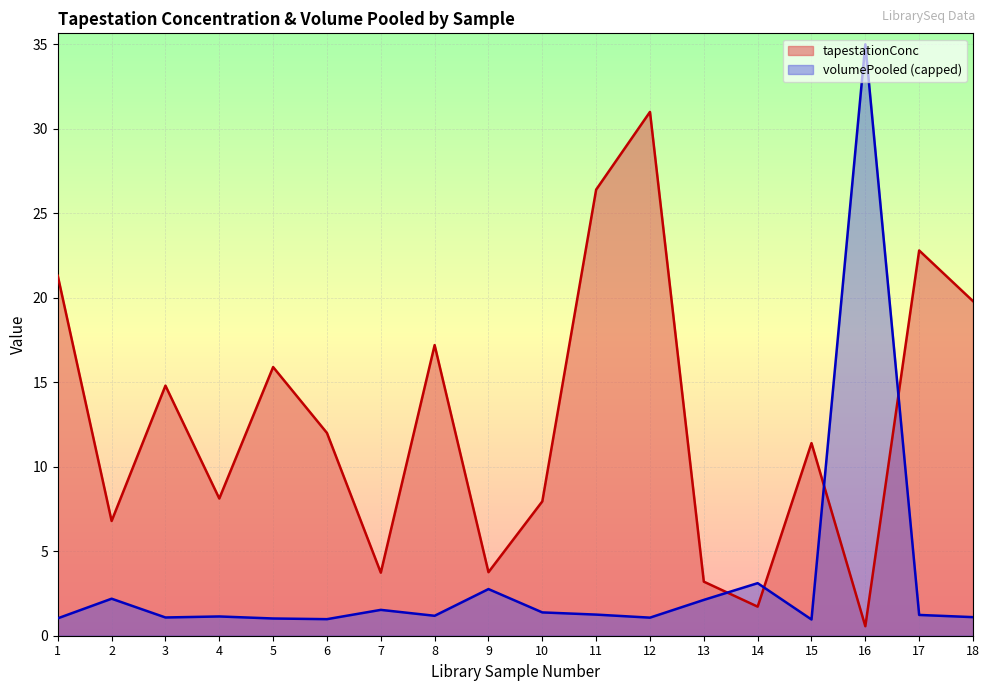

At which label does volumePooled first exceed 1?

1